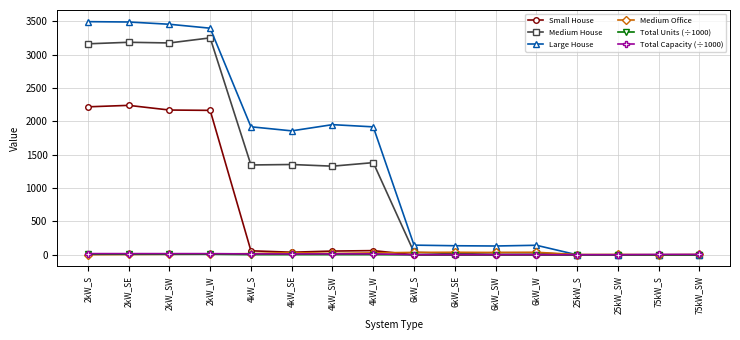

Which series has the widest spread of values?

Large House